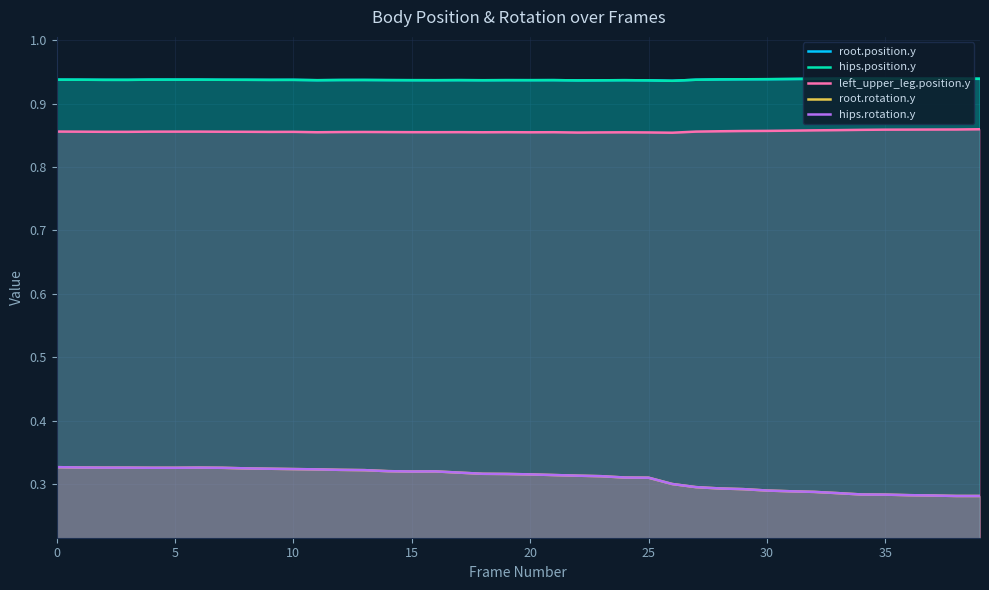

What is the lowest value of the left_upper_leg.position.y series?

0.9